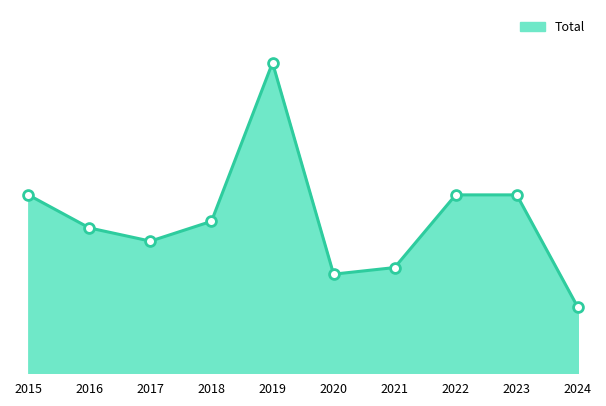

What is the change in value from 2017 to 2019?

+27